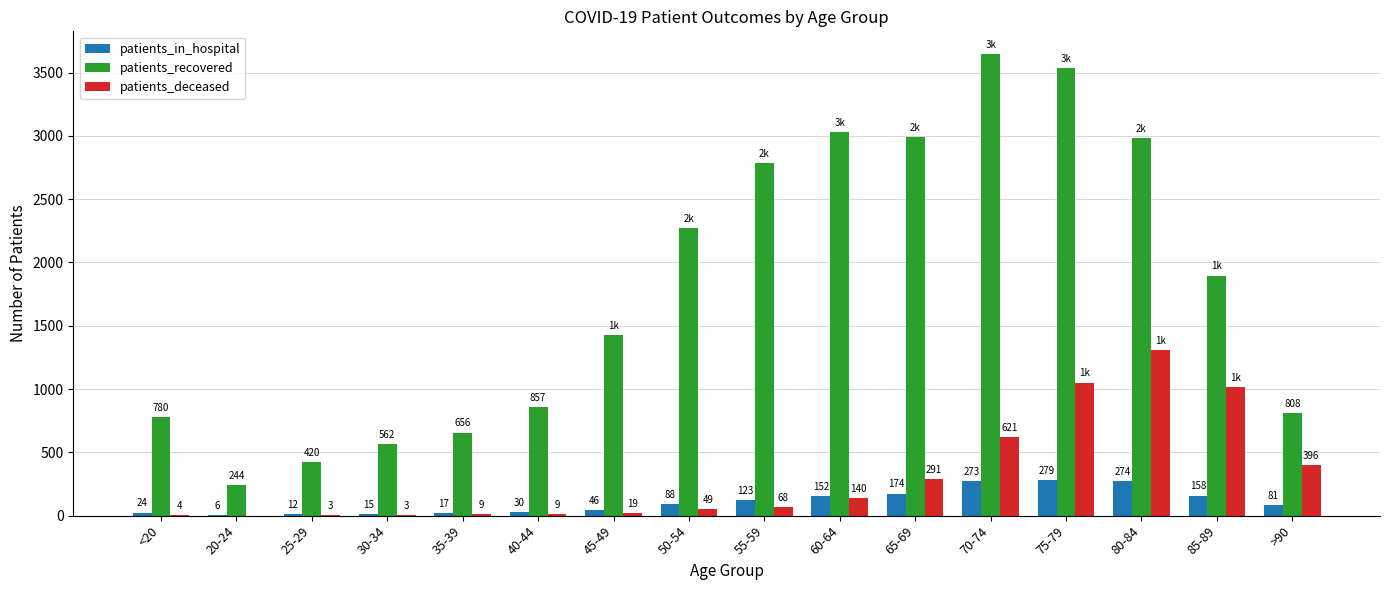

Does the chart contain stacked bars?

No